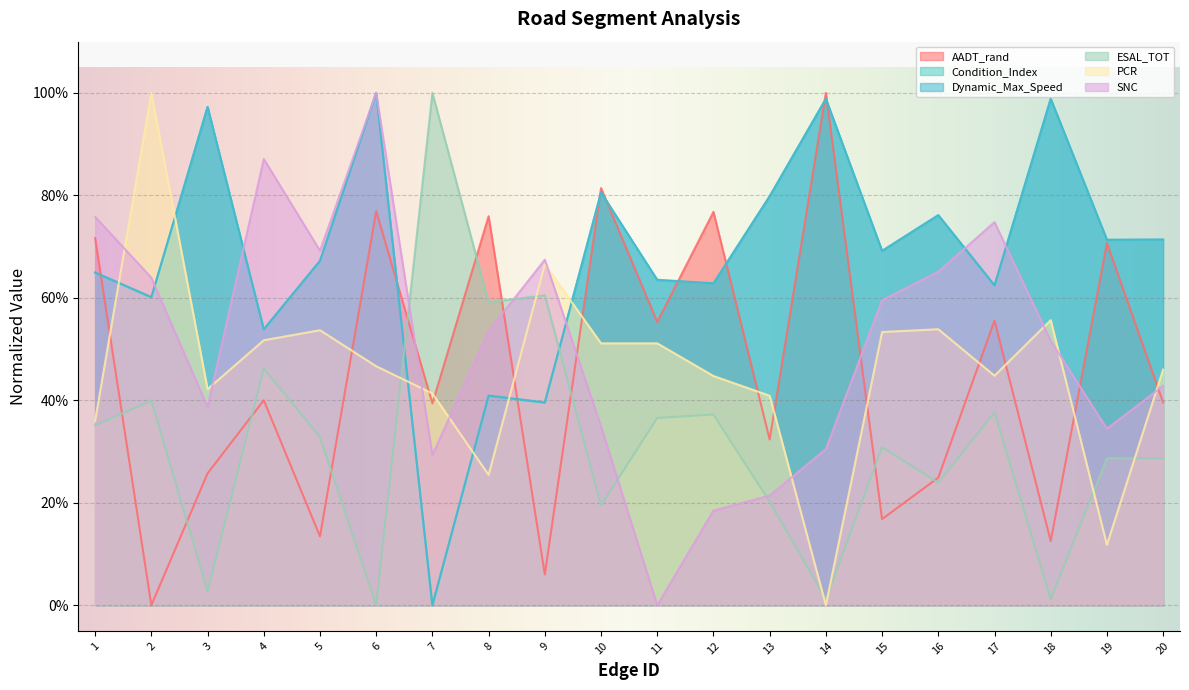

What is the difference between the maximum and minimum values in the Dynamic_Max_Speed series?

1.0